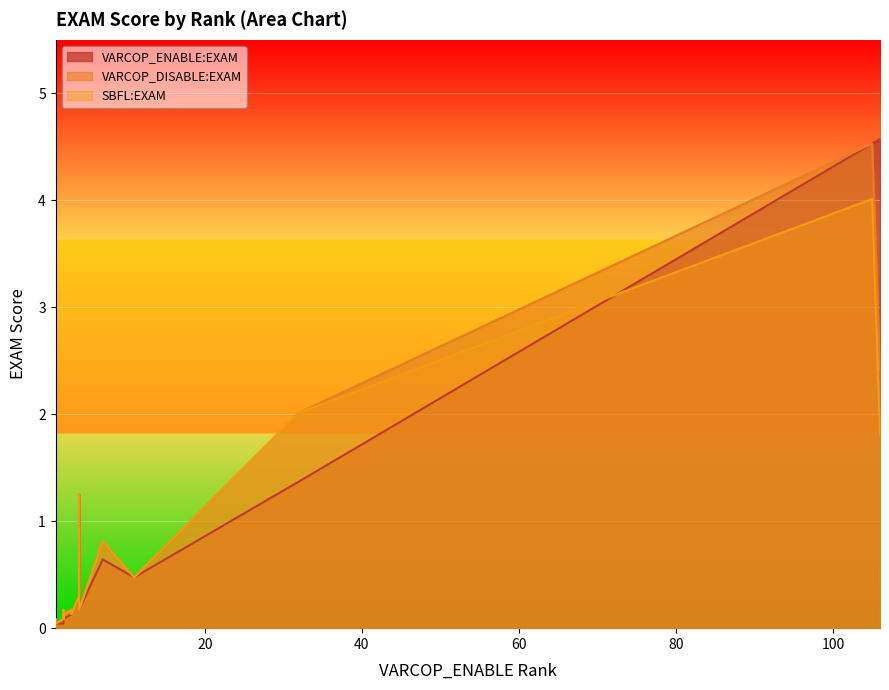

Which series has the largest total across all categories?

VARCOP_ENABLE:EXAM